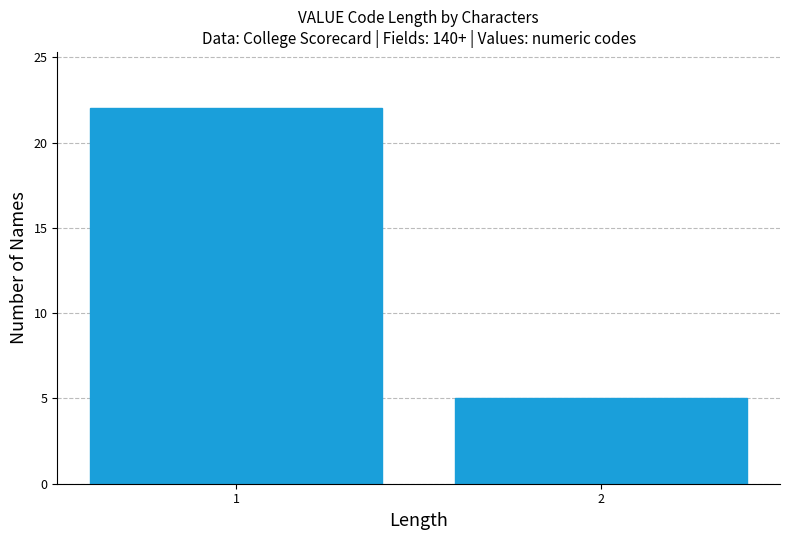

Reading left to right, extract all data points from this chart.

22	5